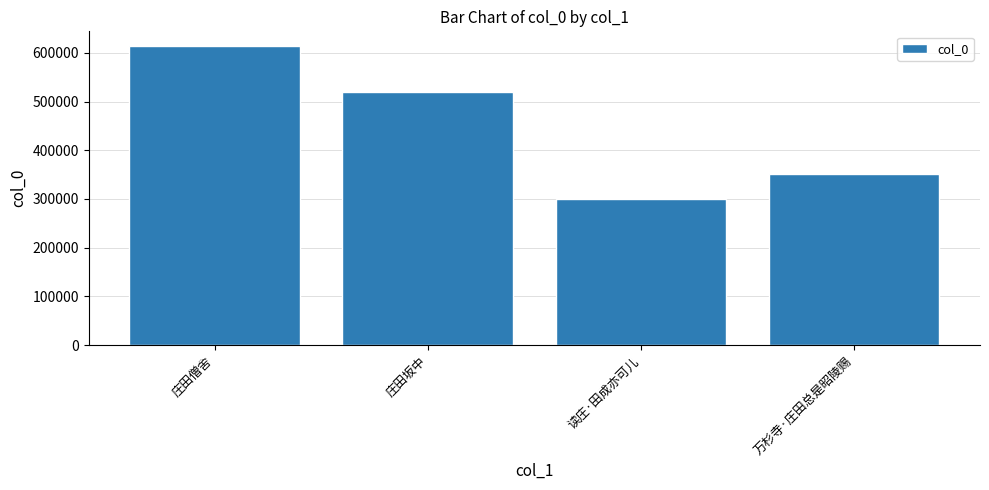

The value at 读庄·田成亦可儿 is 300870. True or false?

True